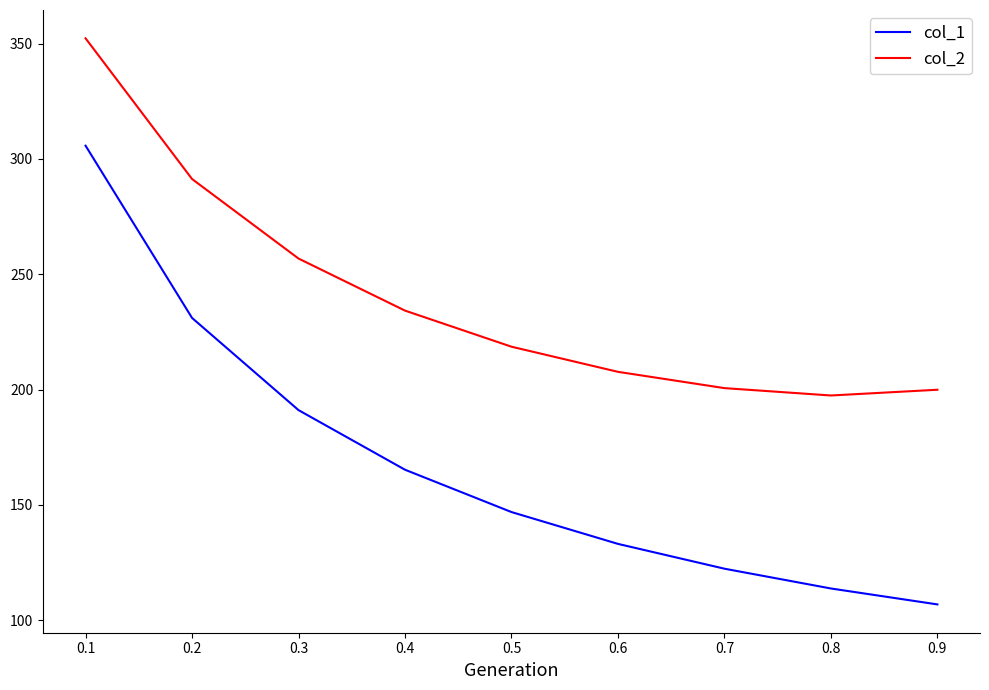

What is the spread (max minus min) of values at 0.5?

71.7